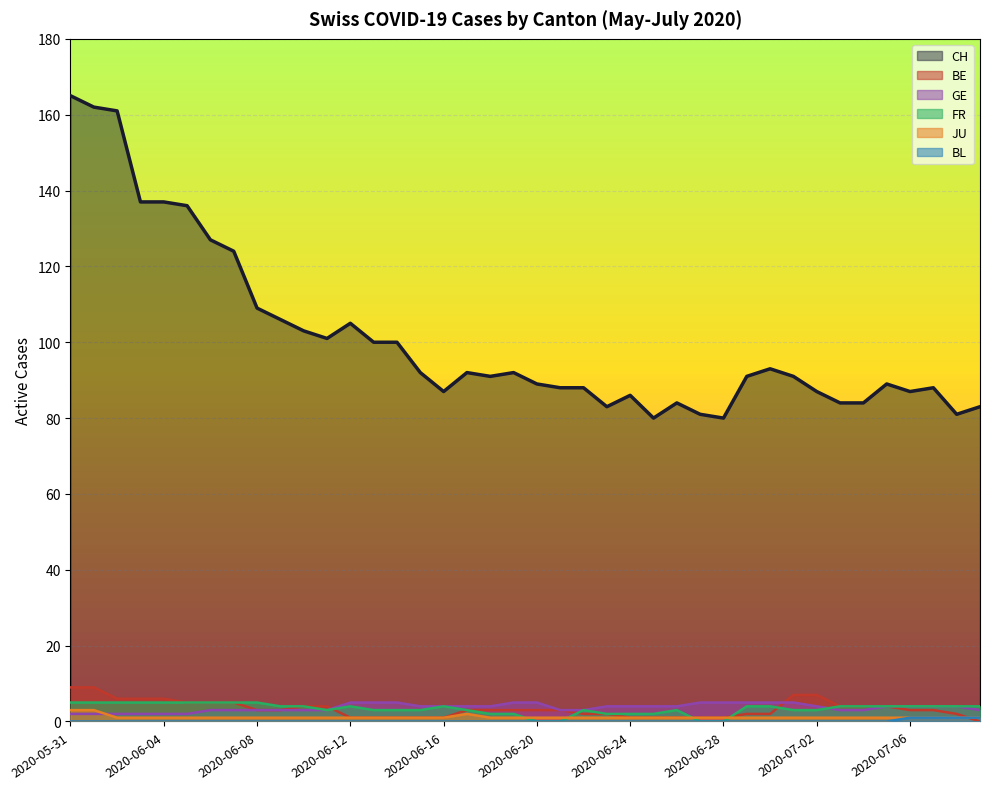

At which category does the chart reach its peak across all series?

2020-05-31